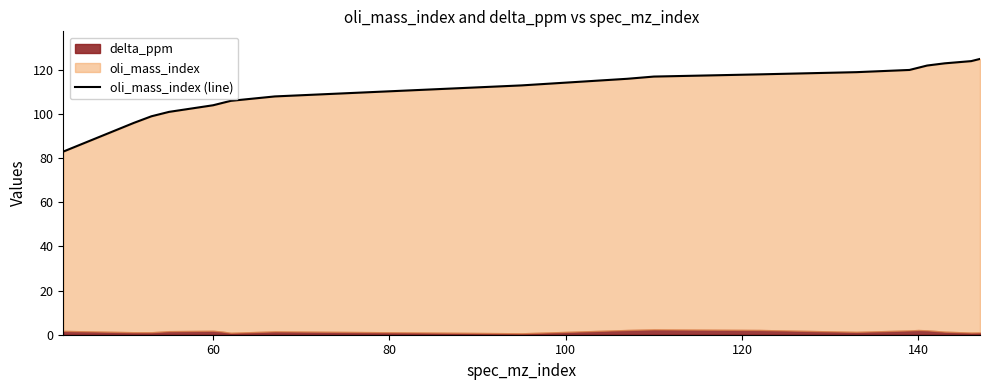

What is the sum of all values?

2120